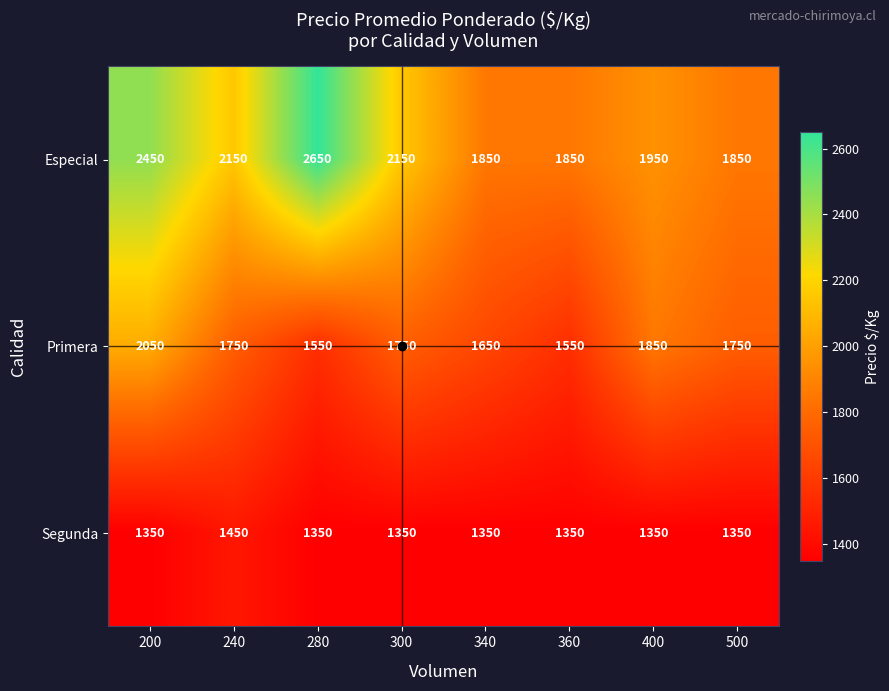

What is the sum of the Segunda values at 400 and 500?

2700